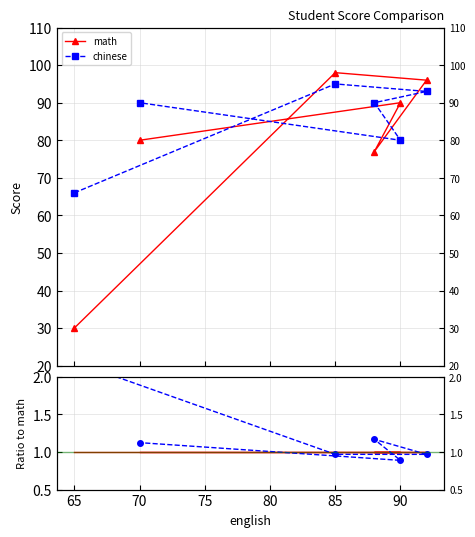

How many times do math and chinese cross each other?

4